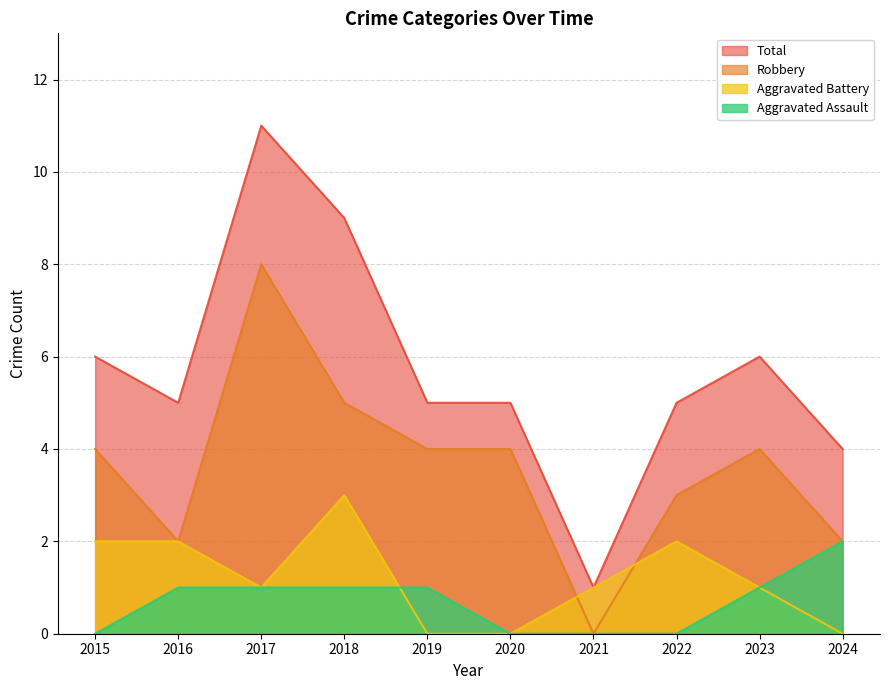

Which has a higher value, 2018 or 2021?

2018